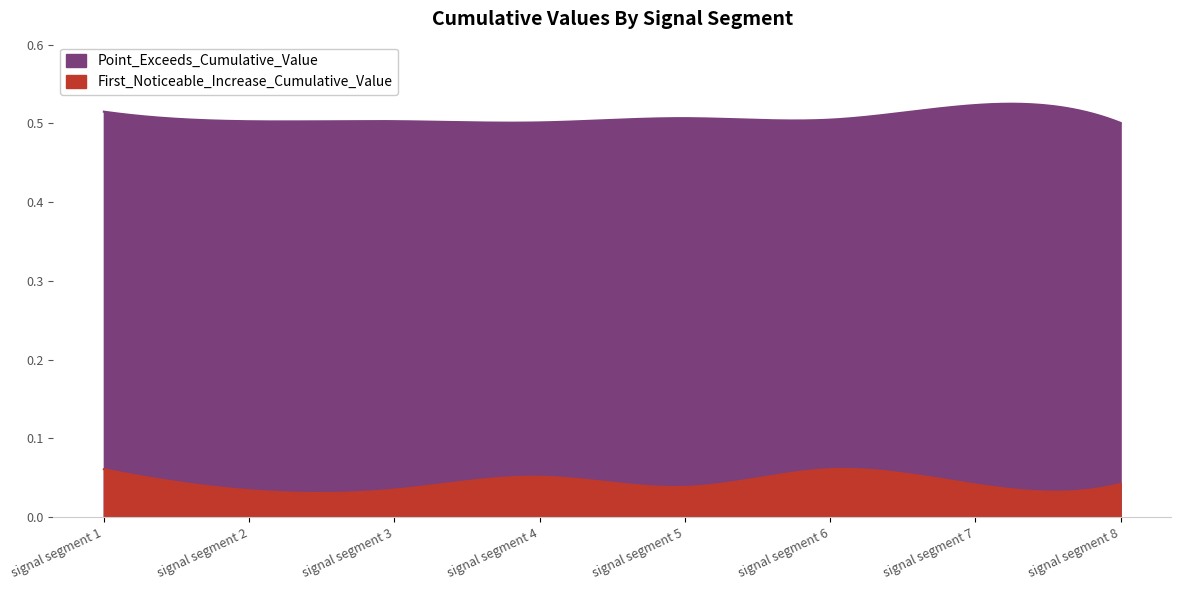

Which series changed the most between signal segment 2 and signal segment 5?

First_Noticeable_Increase_Cumulative_Value